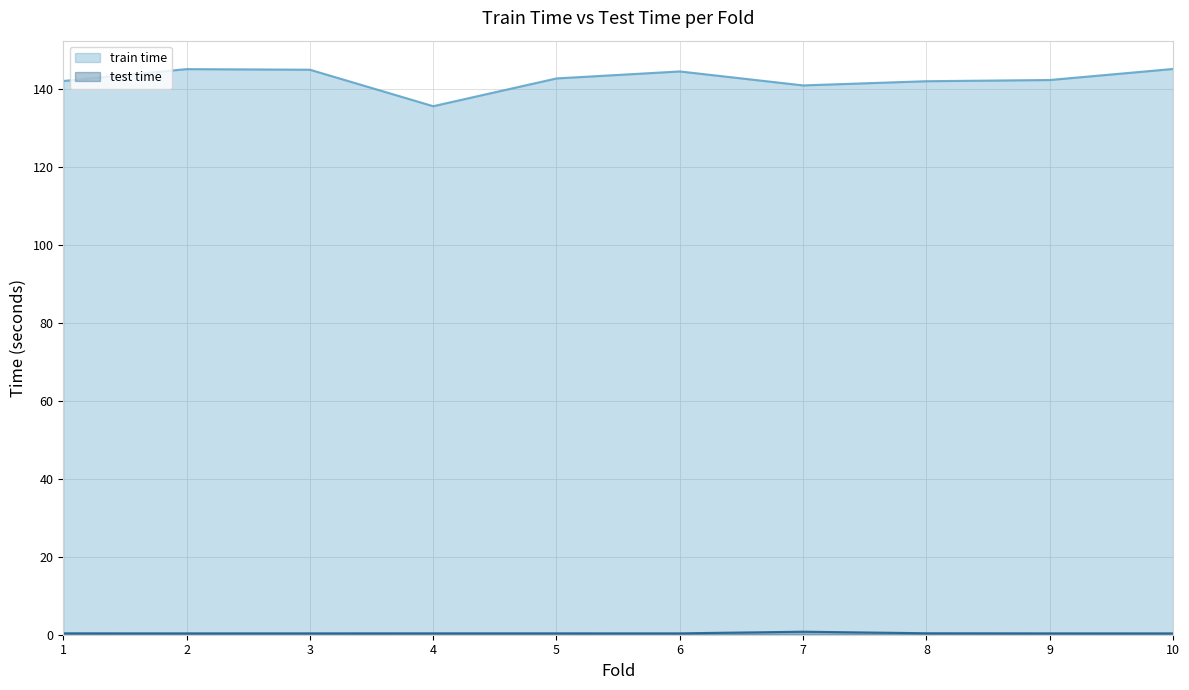

At which label is test time closest to 0?

10